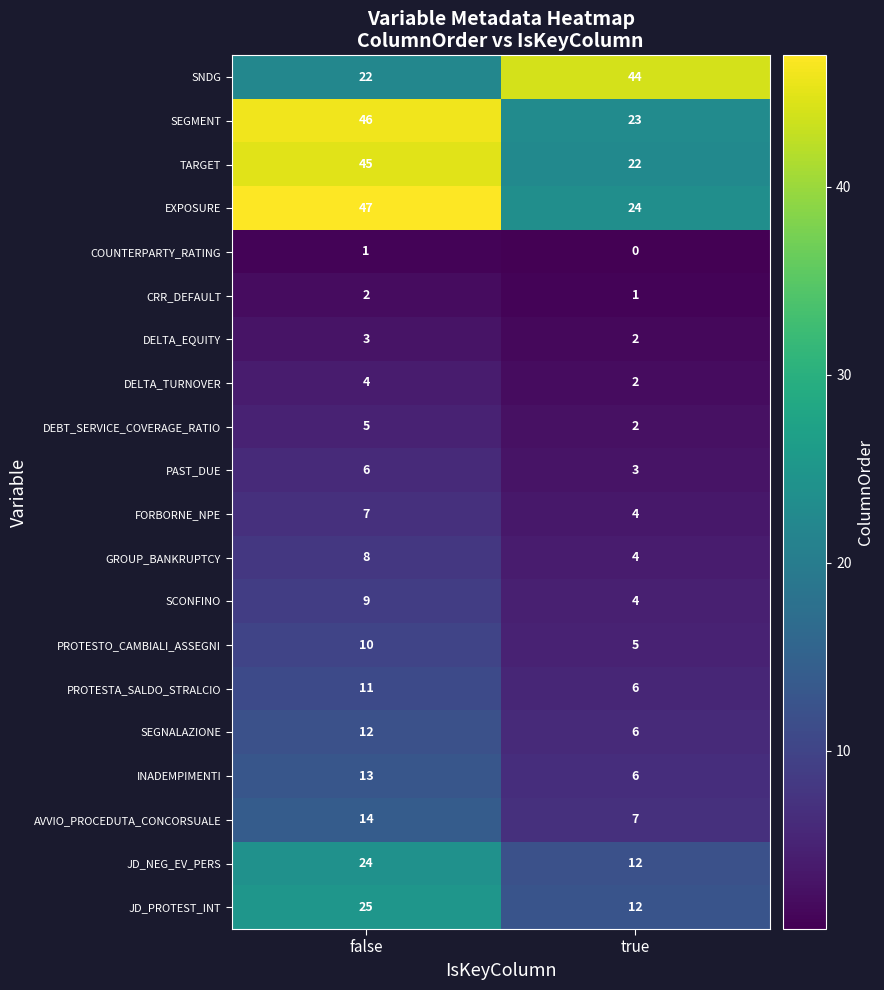

Which series has the largest total across all categories?

EXPOSURE